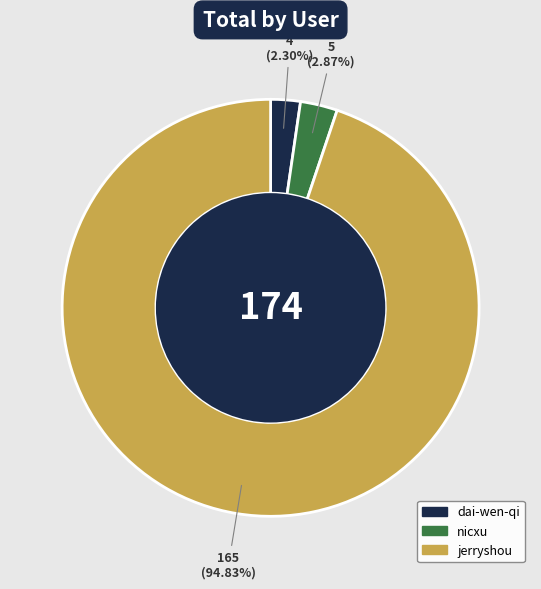

Combined, do dai-wen-qi and jerryshou account for over 50%?

Yes